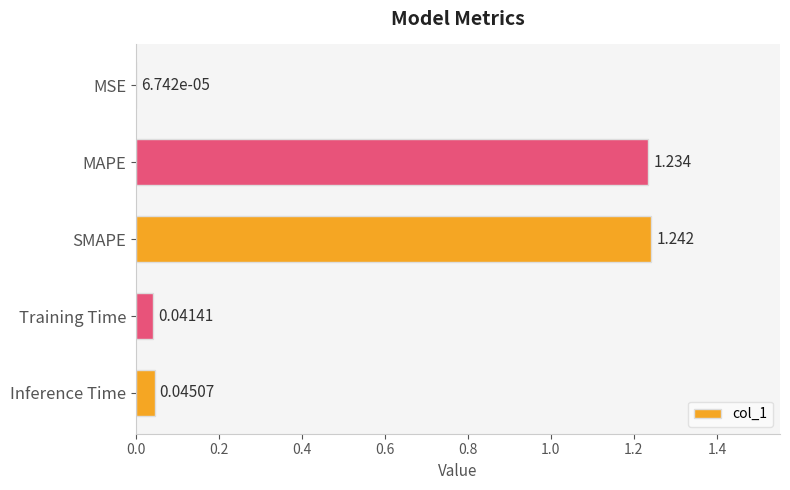

At which label is the value closest to 0?

MSE